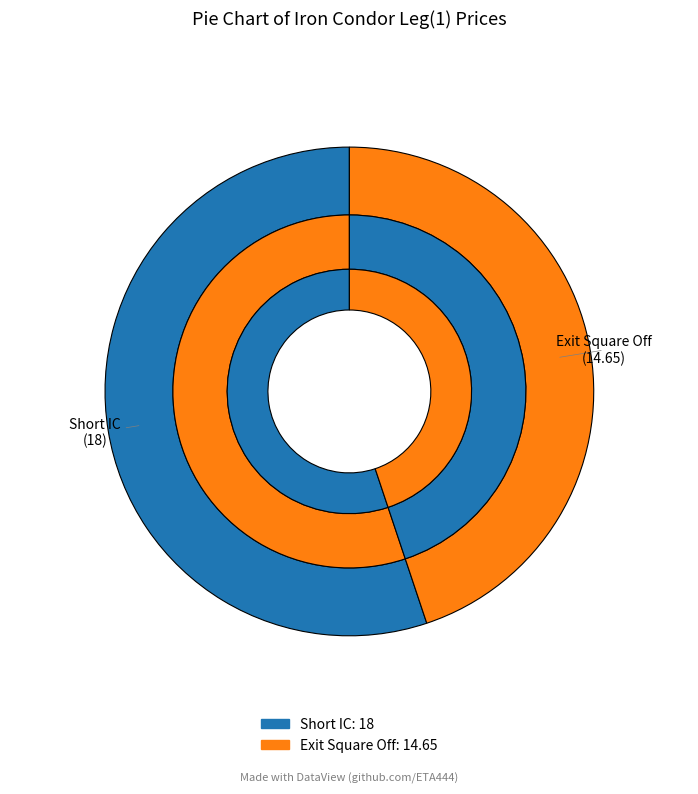

Which category accounts for the majority?

Short IC